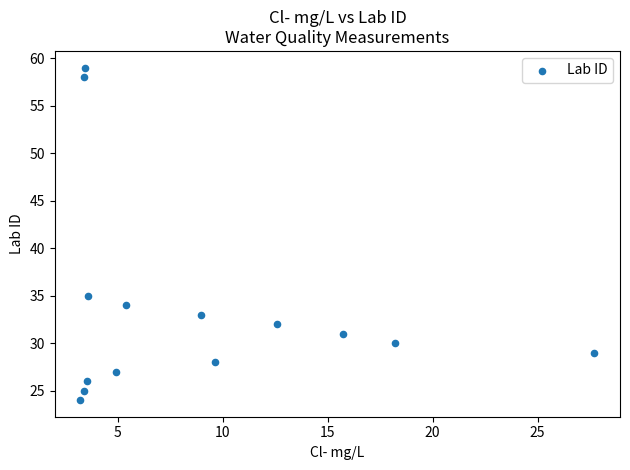

What is the range of Y values (max minus min)?

35